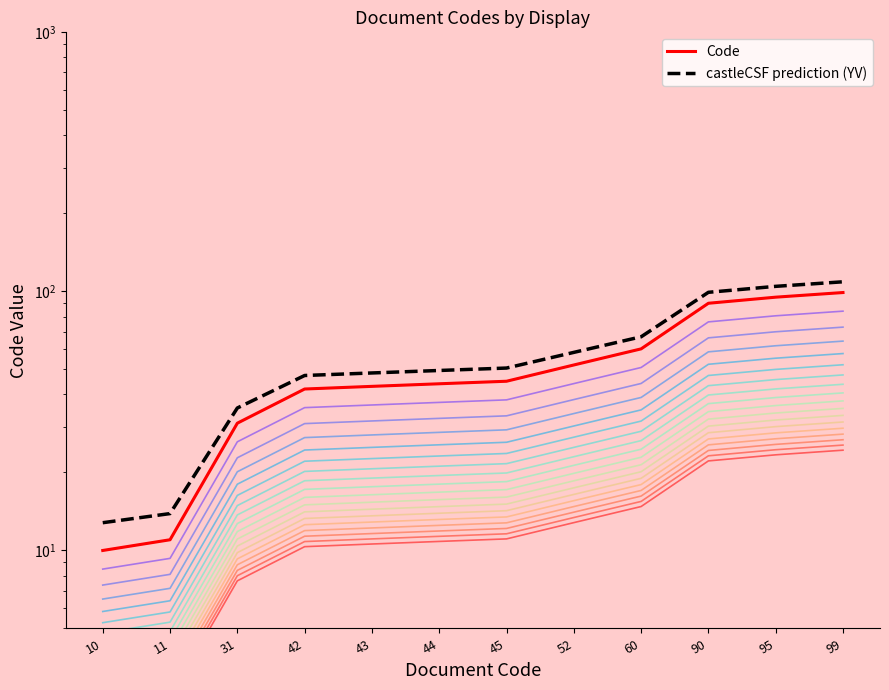

Reading left to right, extract all data points from this chart.

Code: 10=10.0	11=11.0	31=31.0	42=42.0	43=43.0	44=44.0	45=45.0	52=52.0	60=60.0	90=90.0	95=95.0	99=99.0
castleCSF prediction (YV): 10=12.8	11=13.9	31=35.5	42=47.4	43=48.4	44=49.5	45=50.6	52=58.2	60=66.8	90=99.2	95=104.6	99=108.9